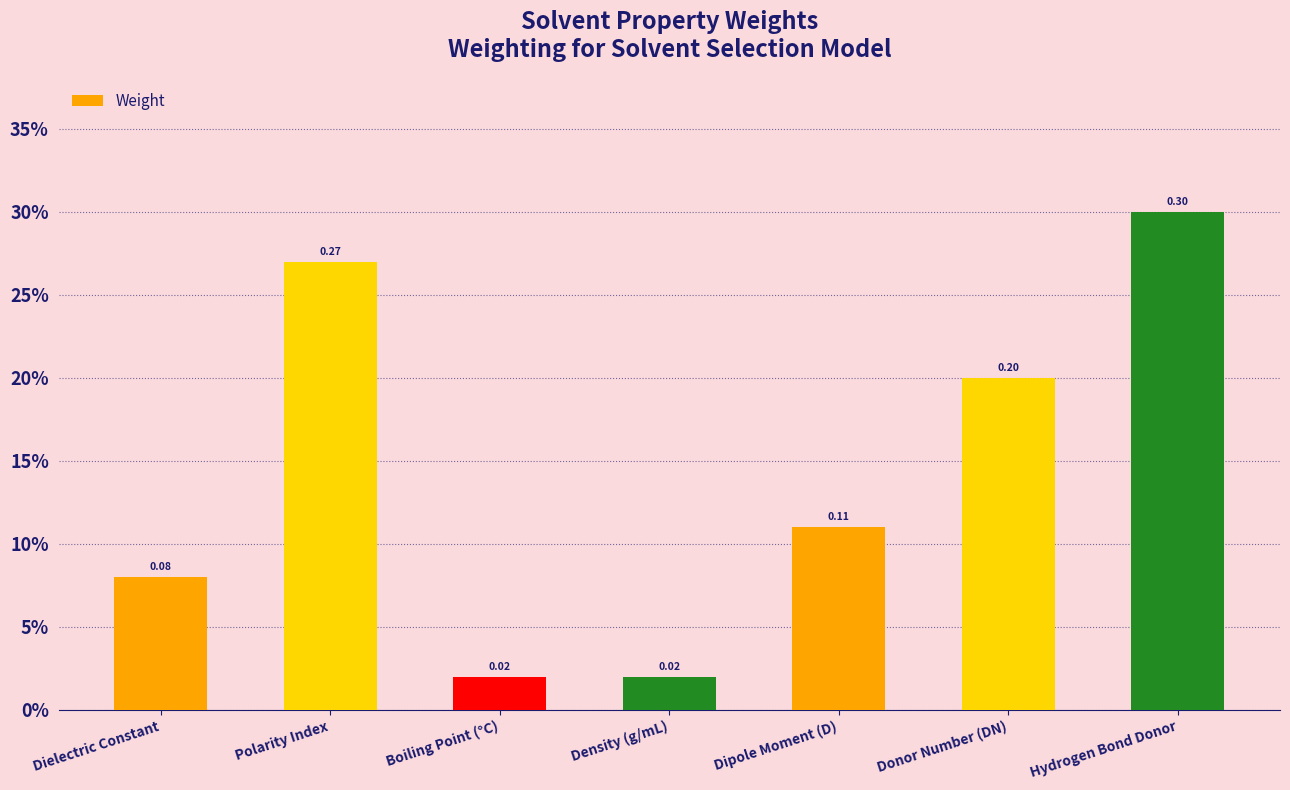

What is the label of the 1st bar from the left?

Dielectric Constant